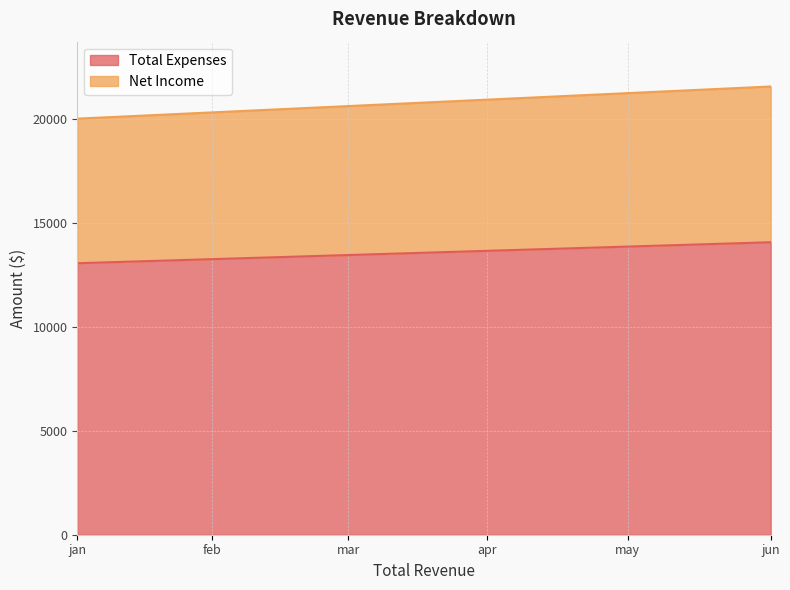

The value of Net Income at feb is 5290.4. True or false?

False